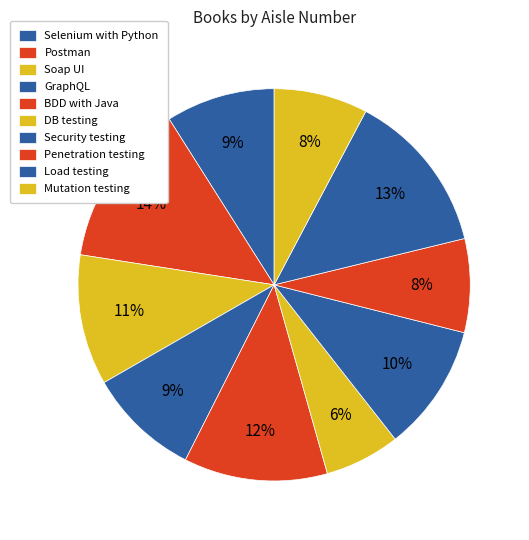

Is the sum of Selenium with Python and GraphQL greater than half?

No